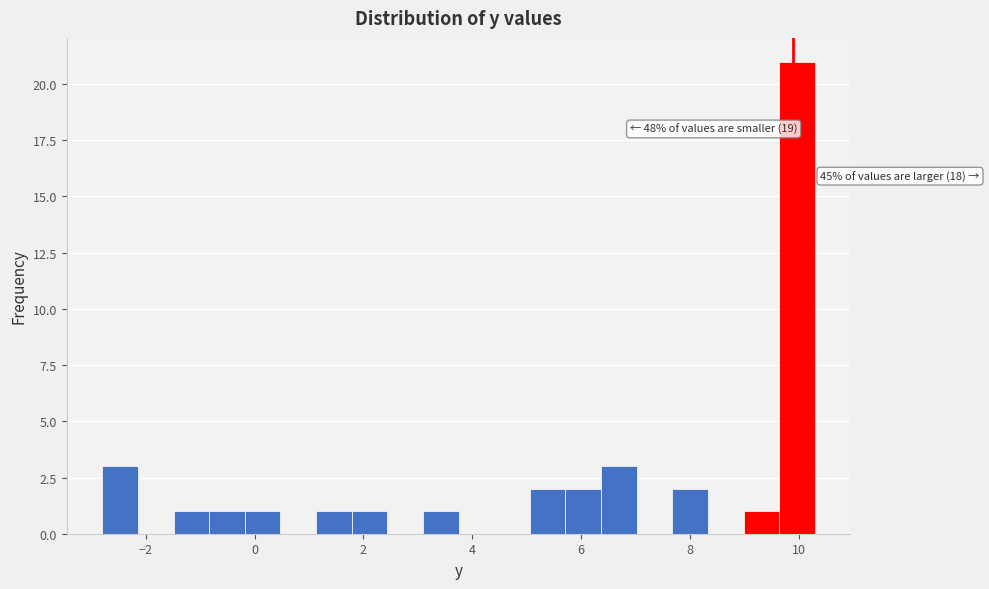

Read against the x-axis, roughly where is the centre of the tallest bar?

10.0